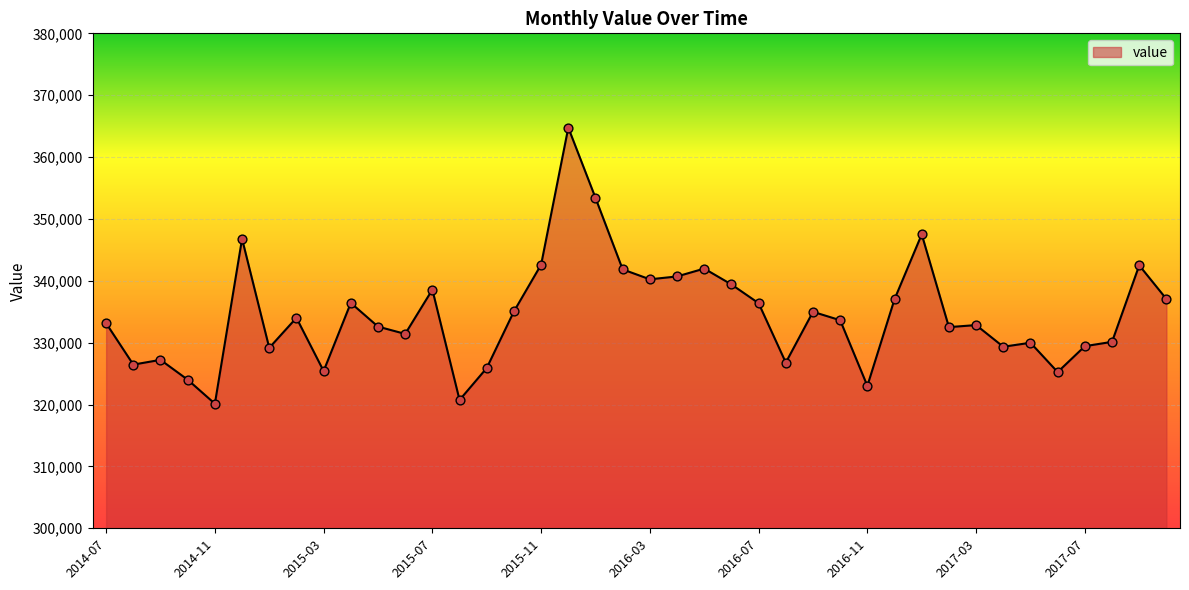

What is the greatest value displayed?

364757